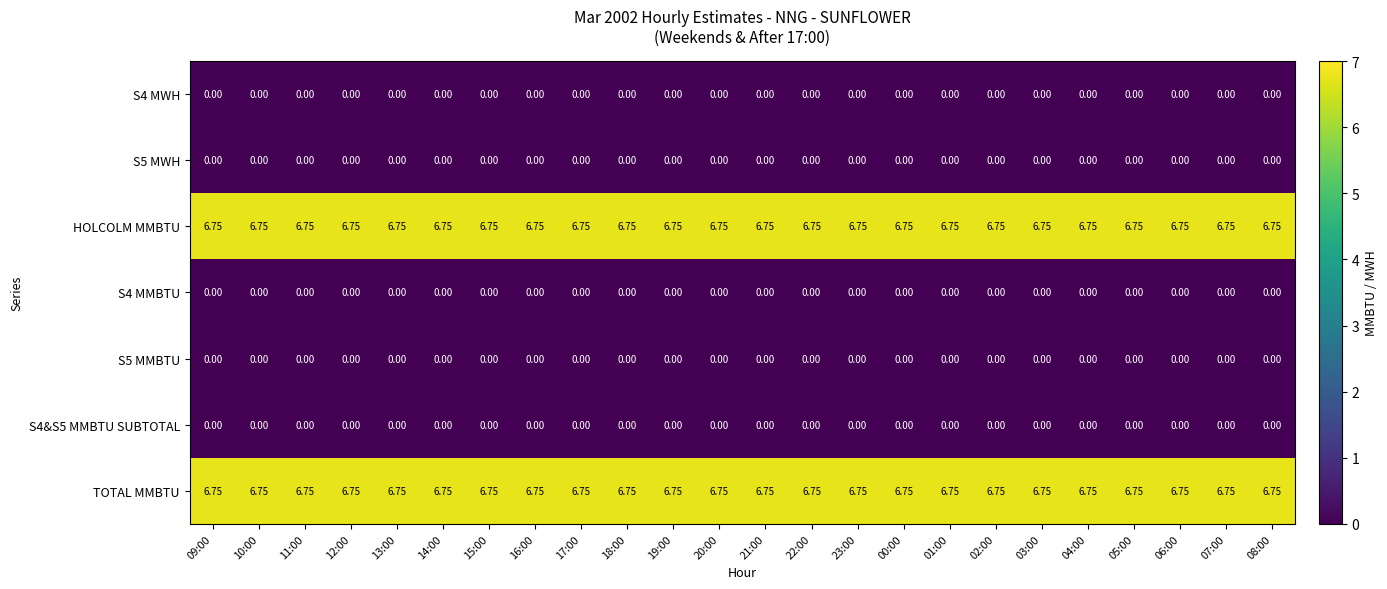

Rank the series at 11:00 from highest to lowest value.

HOLCOLM MMBTU, TOTAL MMBTU, S4 MWH, S5 MWH, S4 MMBTU, S5 MMBTU, S4&S5 MMBTU SUBTOTAL